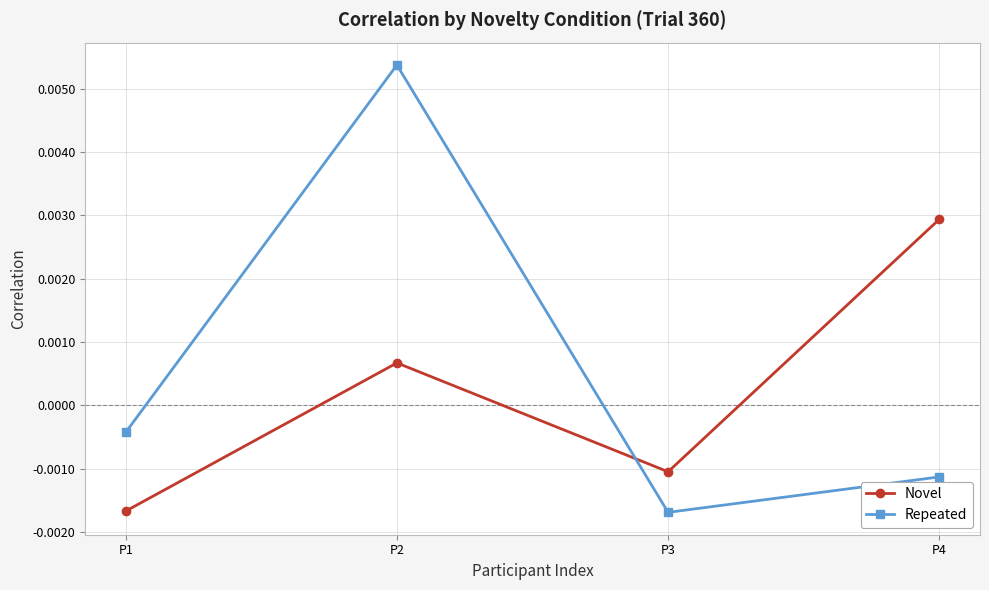

At which label is Repeated closest to 0?

P1